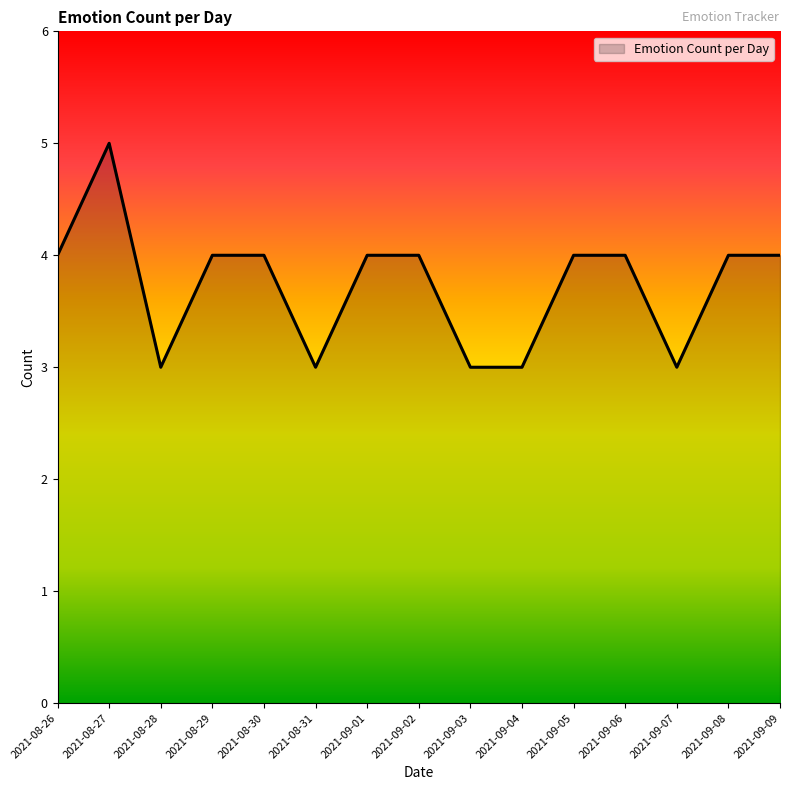

Which has a higher value, 2021-09-01 or 2021-08-27?

2021-08-27